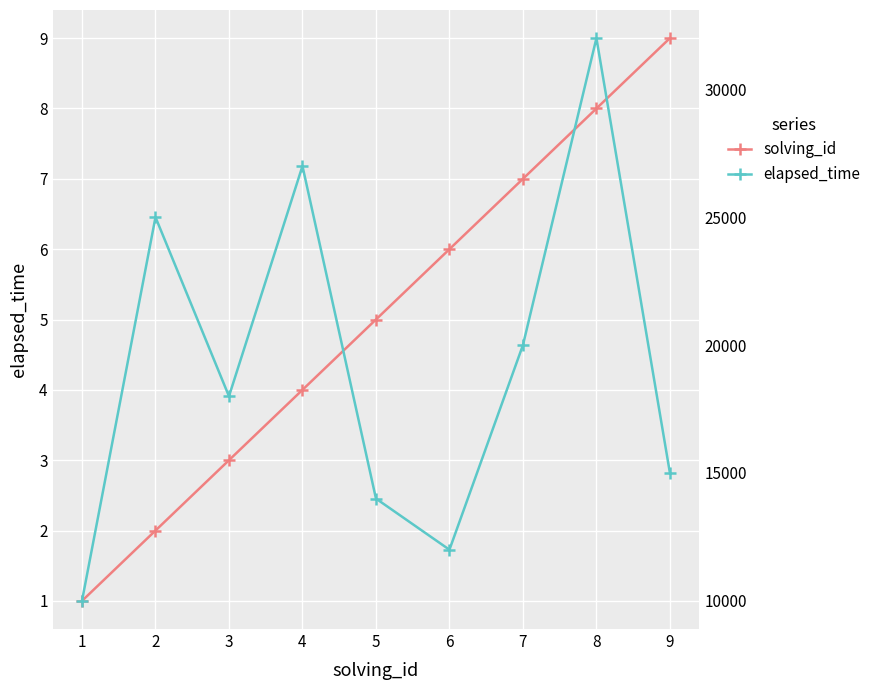

True or false: elapsed_time has a value of 25000 at 2.

True